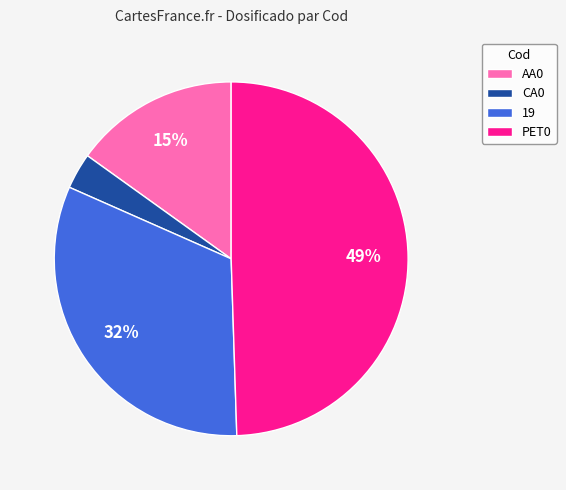

Does any single category account for the majority?

No